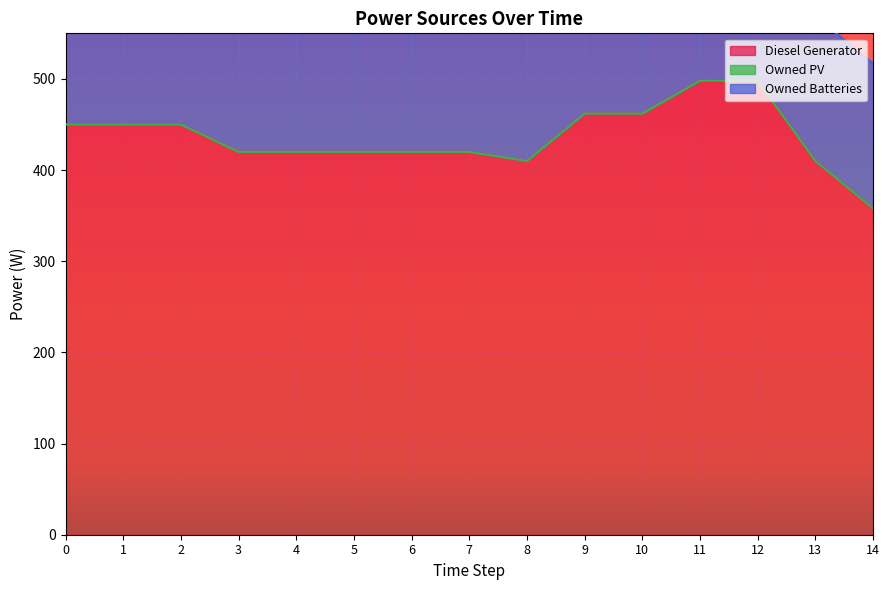

True or false: Owned Batteries and Owned PV cross at least once.

False